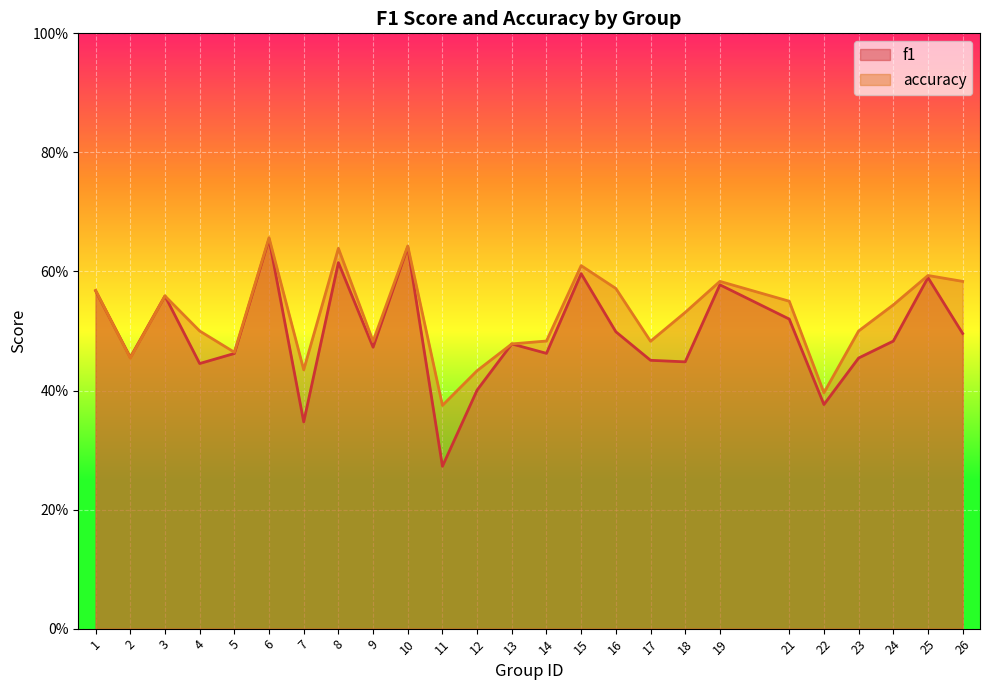

What is the difference between the second highest and minimum values in the accuracy series?

0.3